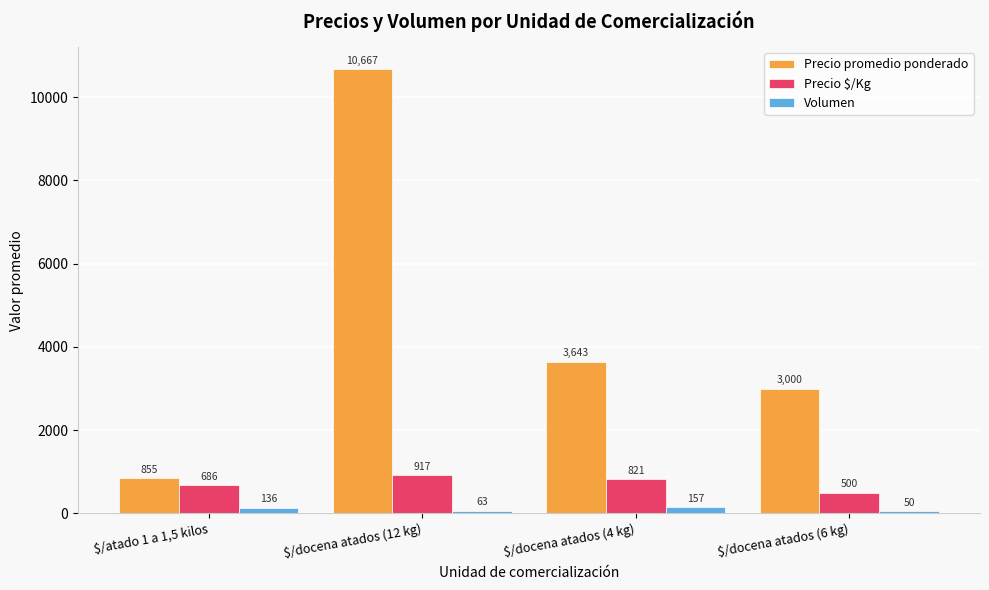

What is the label of the 2nd bar from the right?

$/docena atados (4 kg)